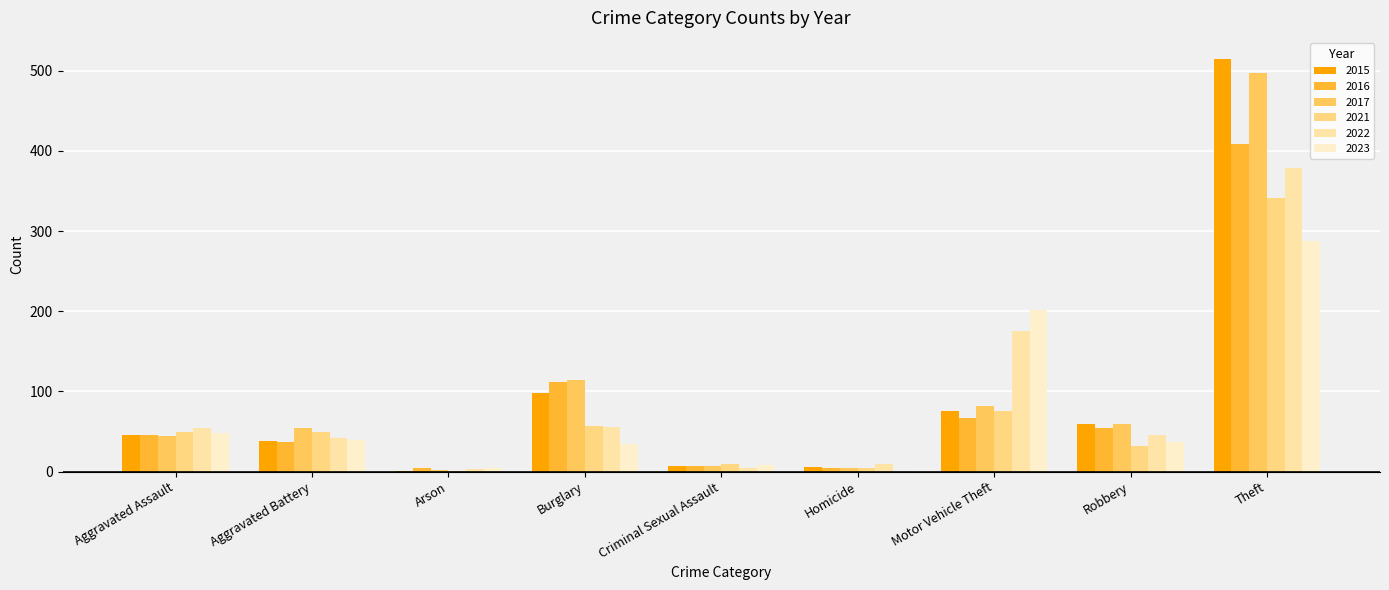

What is the maximum value shown in the chart?

515